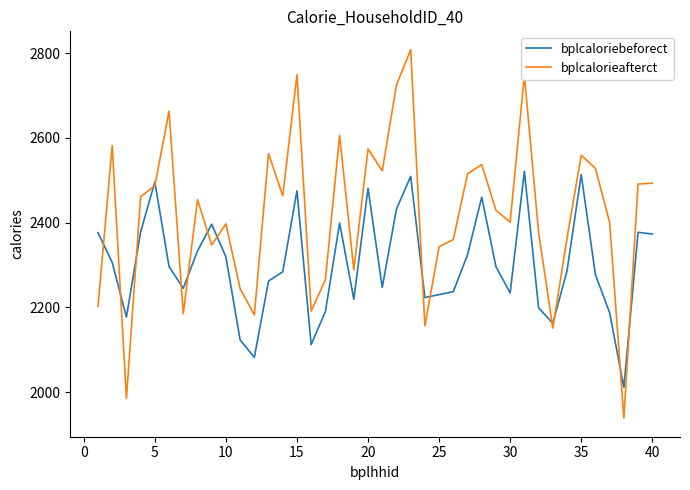

What is the maximum value shown in the chart?

2808